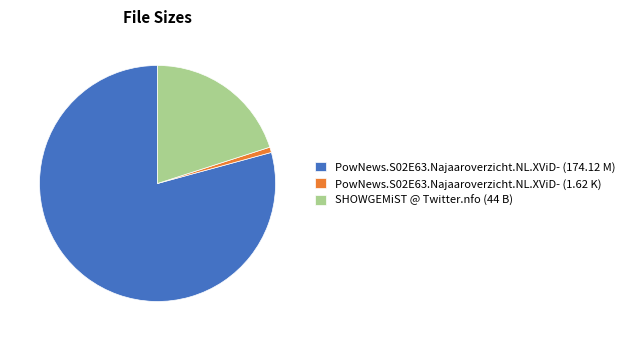

Which category has the smallest portion of the pie?

PowNews.S02E63.Najaaroverzicht.NL.XViD- (1.62 K)